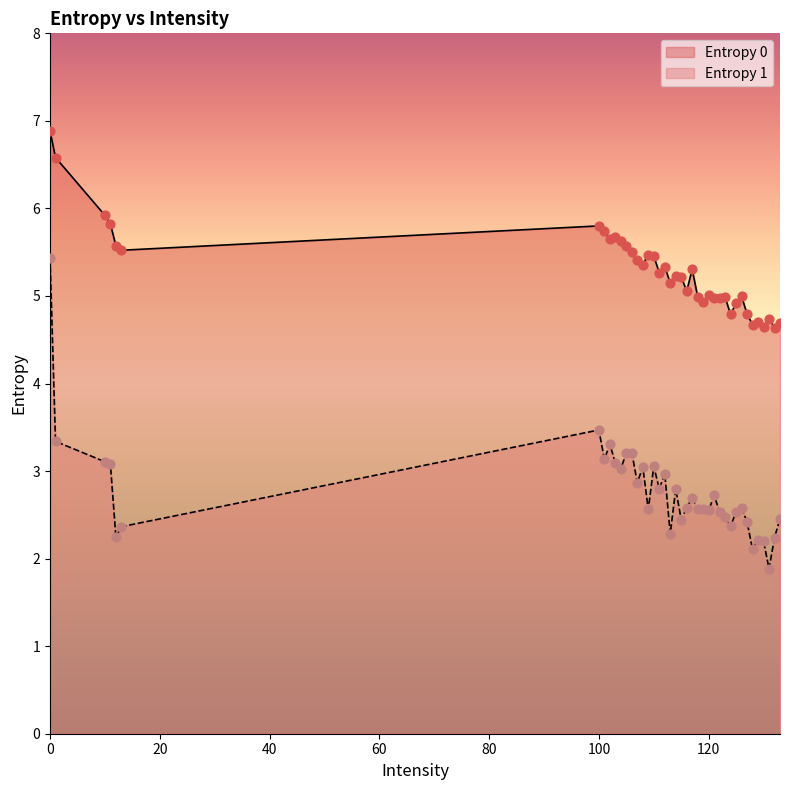

Is the value of Entropy 1 at 103 greater than the value of Entropy 0 at 115?

No